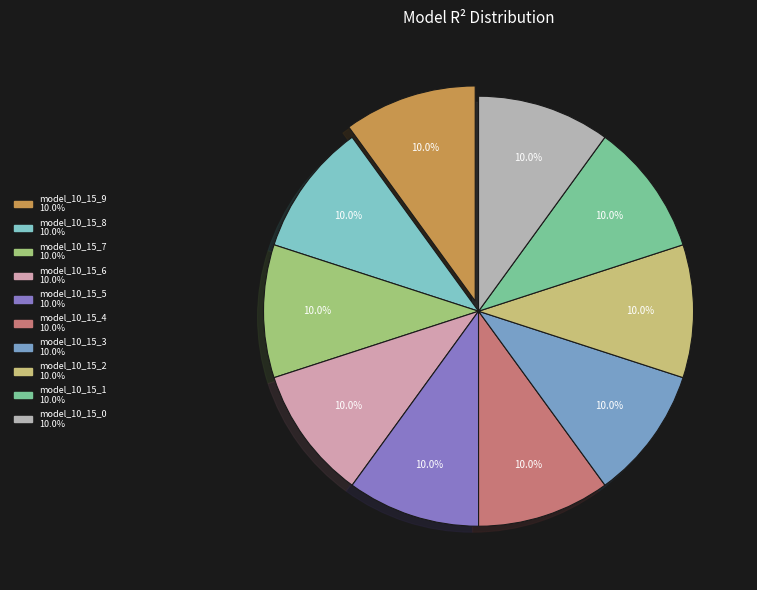

To the nearest percent, what portion does model_10_15_8 represent?

10%